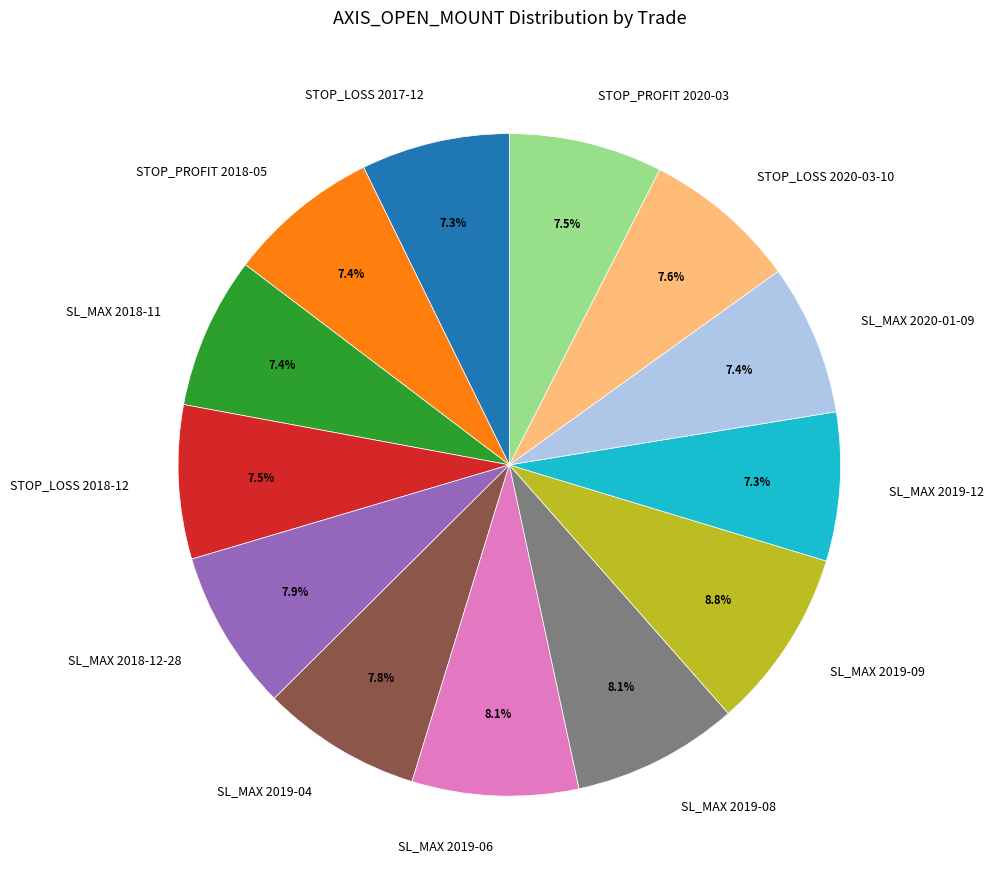

Does any single category account for the majority?

No